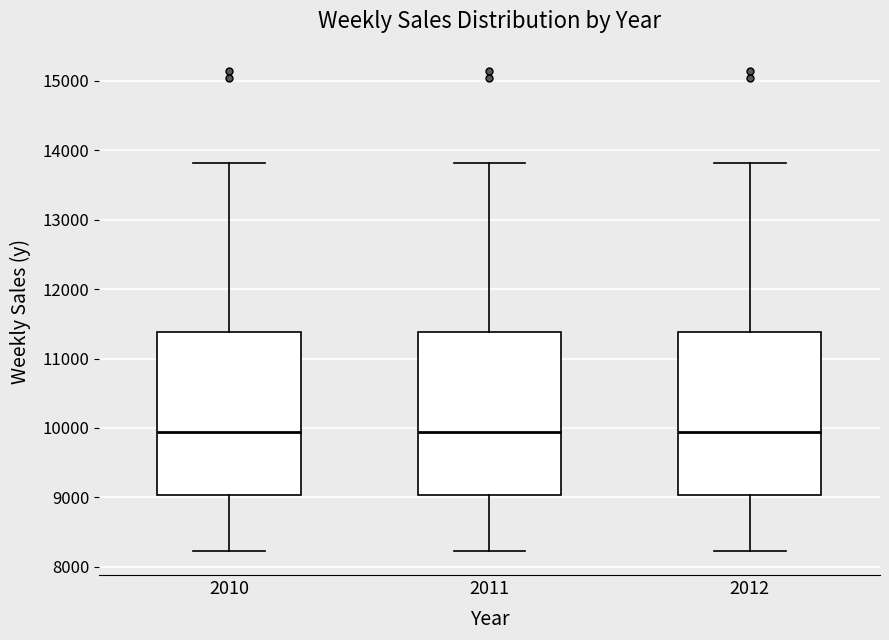

Where does the lower whisker of the box at x = 2010 end on the y-axis? The values are not printed on the chart, so give them approximately, as read against the axis.

8200